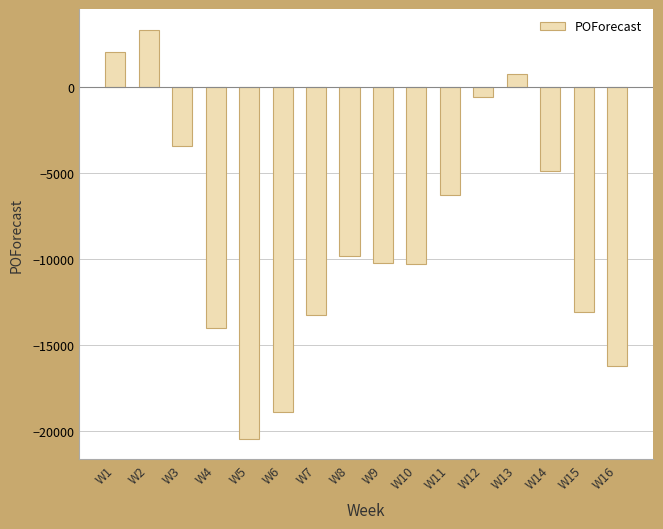

Which has a higher value, W13 or W8?

W13